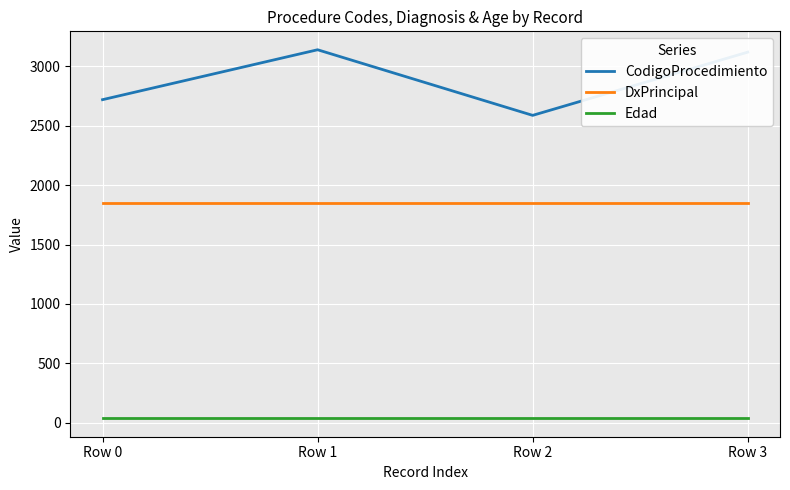

Is the value of CodigoProcedimiento at Row 3 greater than the value of DxPrincipal at Row 1?

Yes